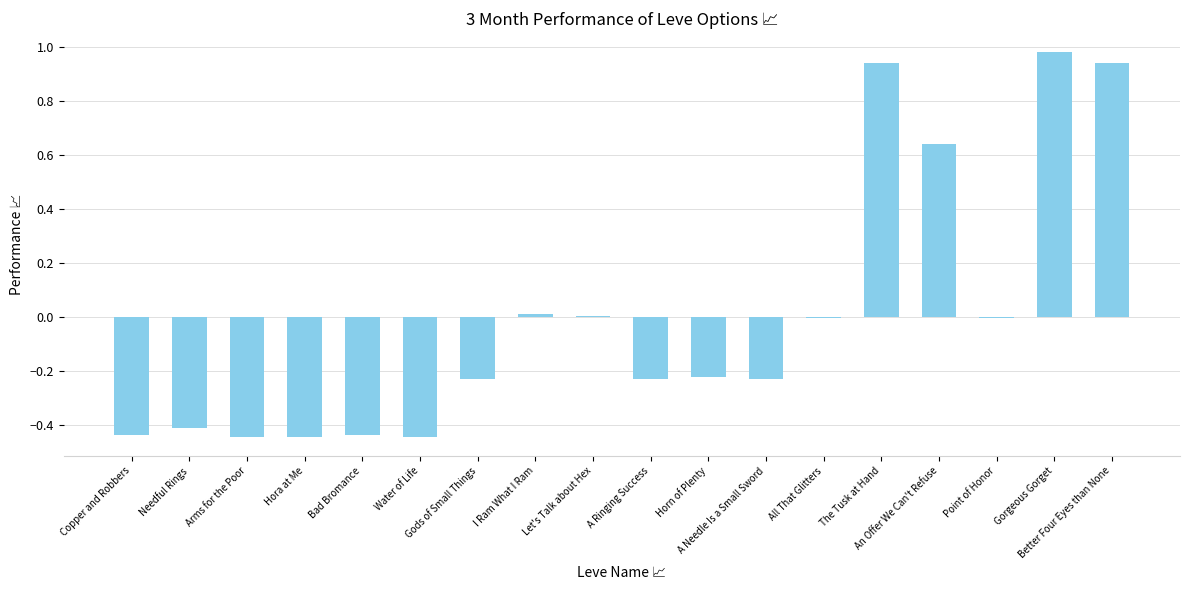

Which label corresponds to the largest value in the chart?

Gorgeous Gorget